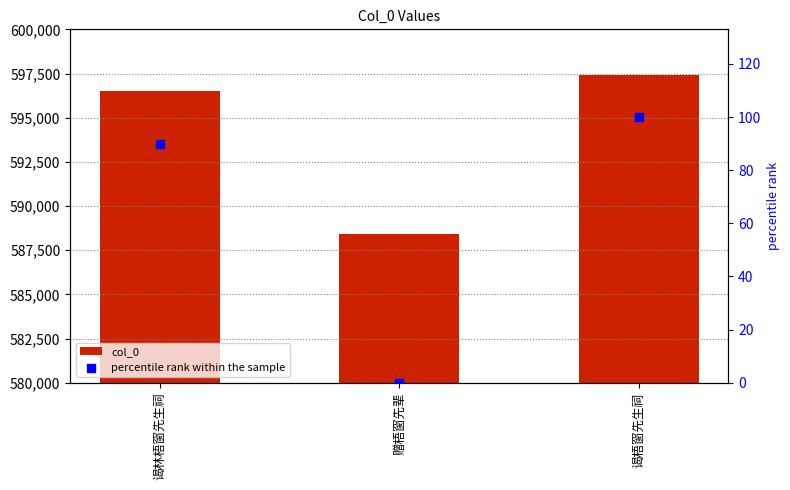

Which series has the largest Y range (max minus min)?

col_0